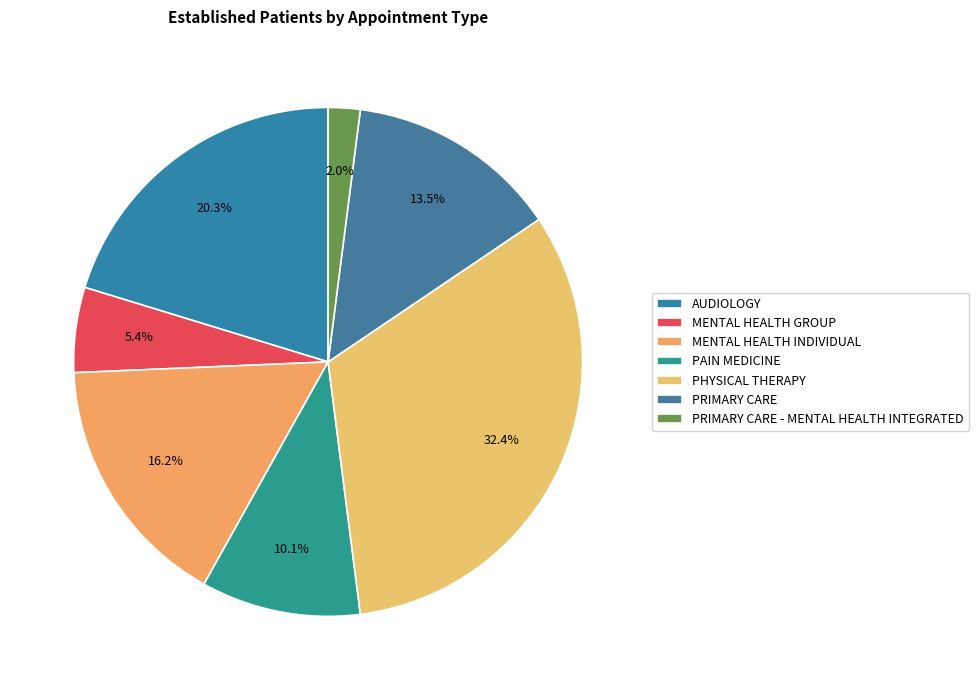

To the nearest percent, what is the average slice percentage?

14%